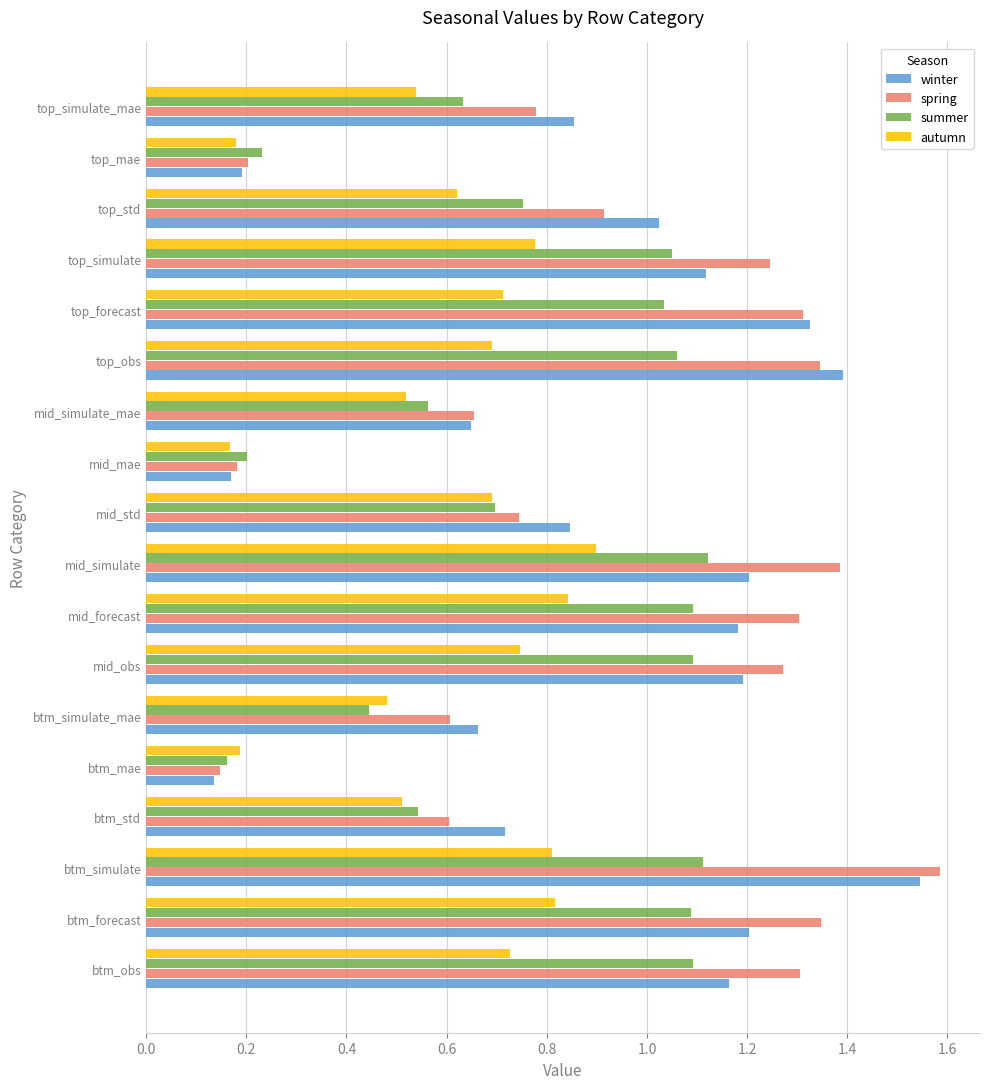

How many categories are shown in the chart?

18